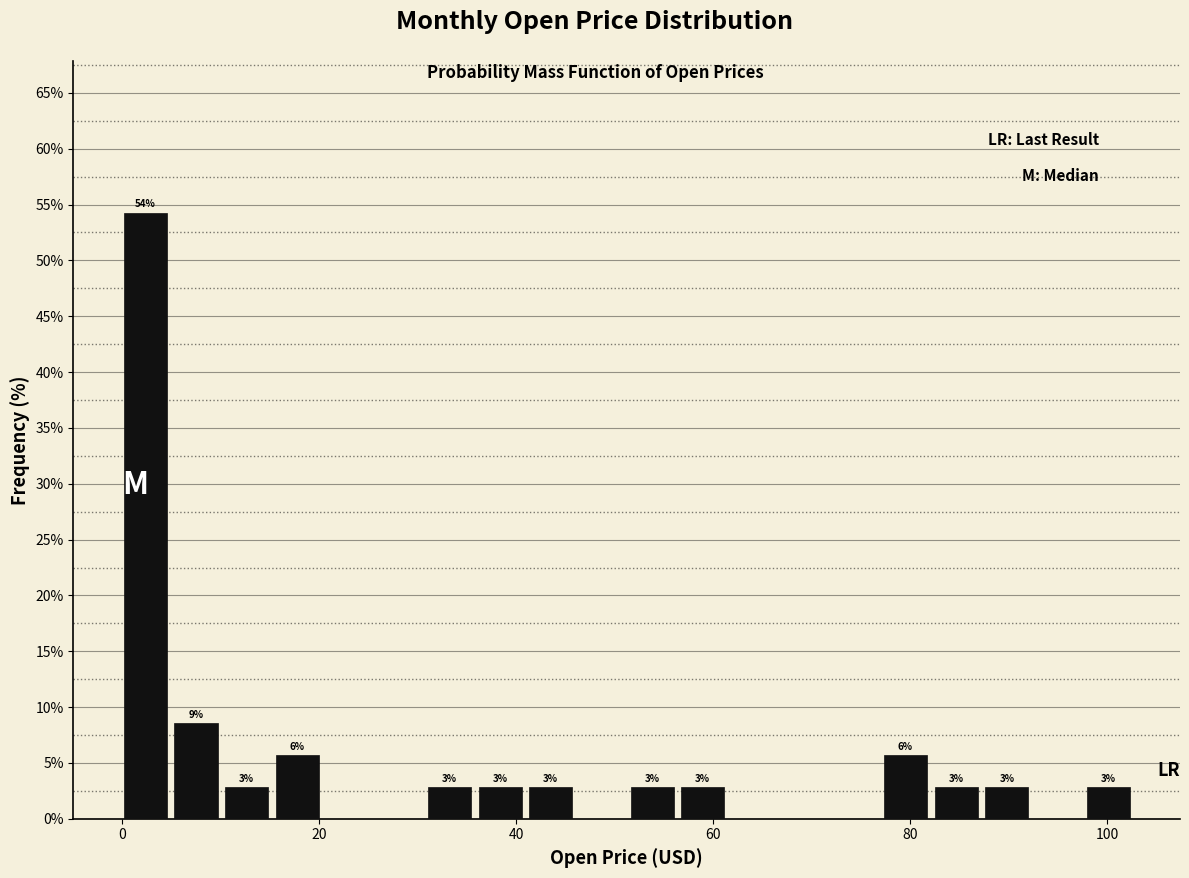

Read against the x-axis, roughly where is the centre of the tallest bar?

2